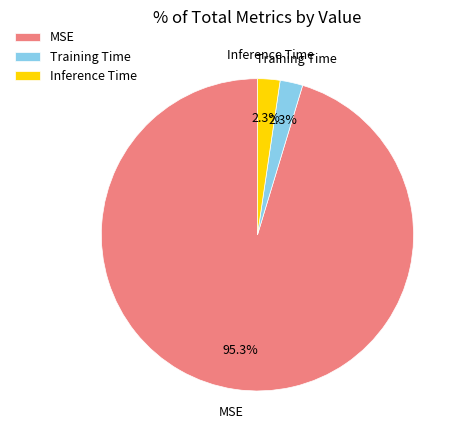

True or false: Inference Time accounts for 2% of the total.

True